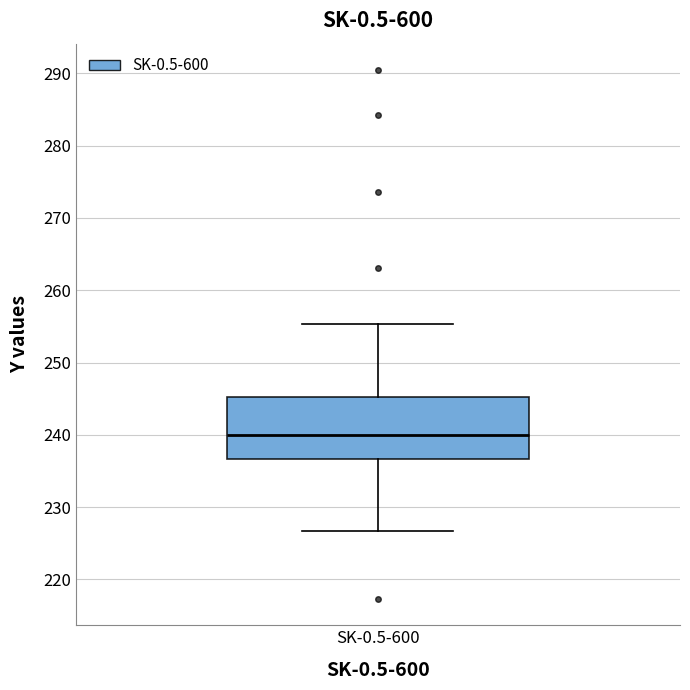

Read this box plot against the y-axis: the position of the median line, the range covered by the box, and the ends of both whiskers. The values are not printed on the chart, so give them approximately, as read against the axis.

median 240, box 237 to 245, whiskers 227 to 255